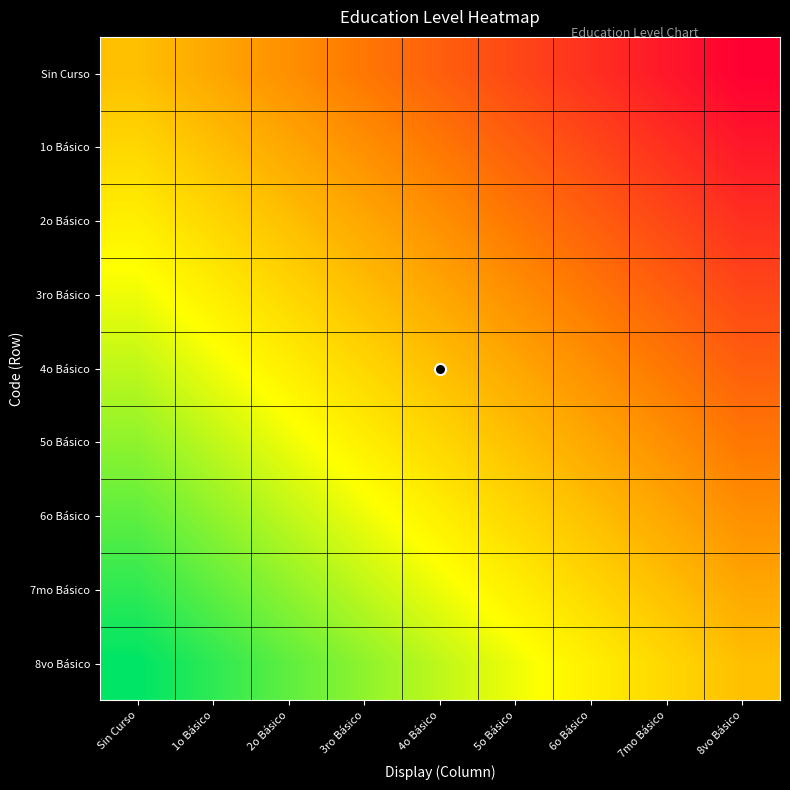

At which category is the sum across all series the highest?

Sin Curso